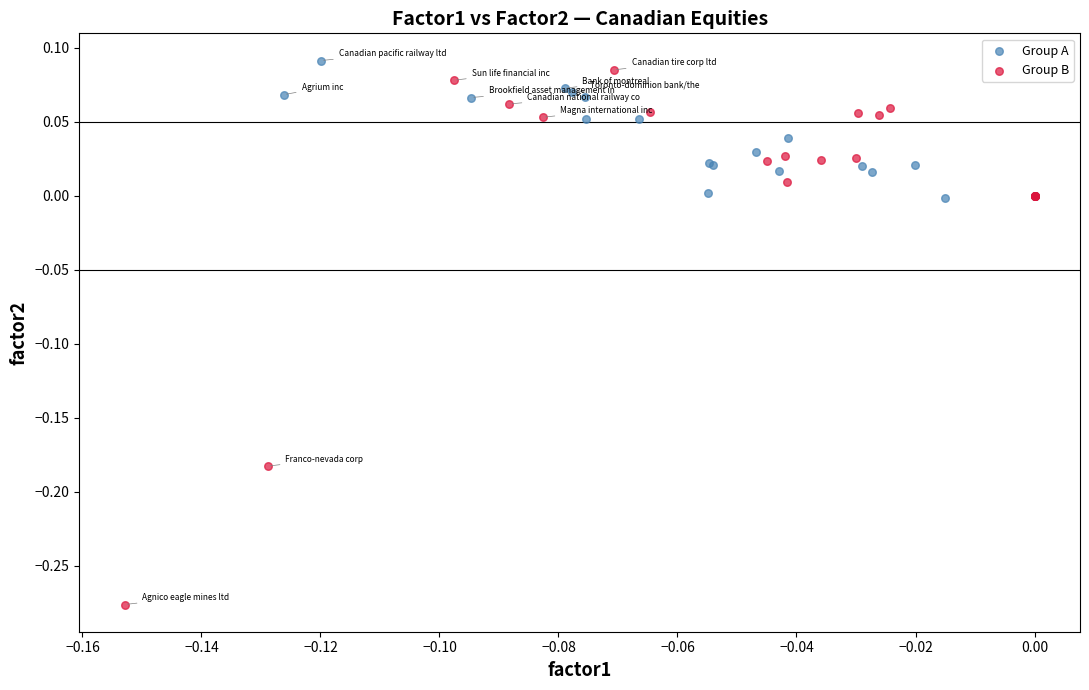

Which series contains the lowest Y value?

Group B